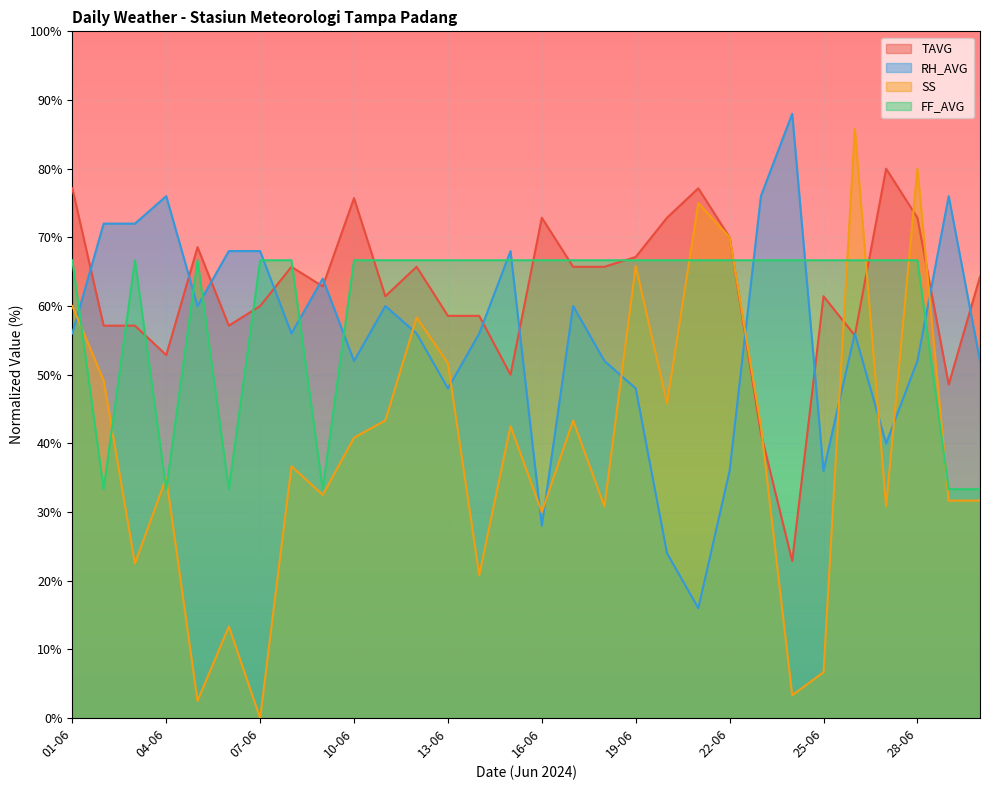

The RH_AVG series shows 36.0 at 22-06. True or false?

True